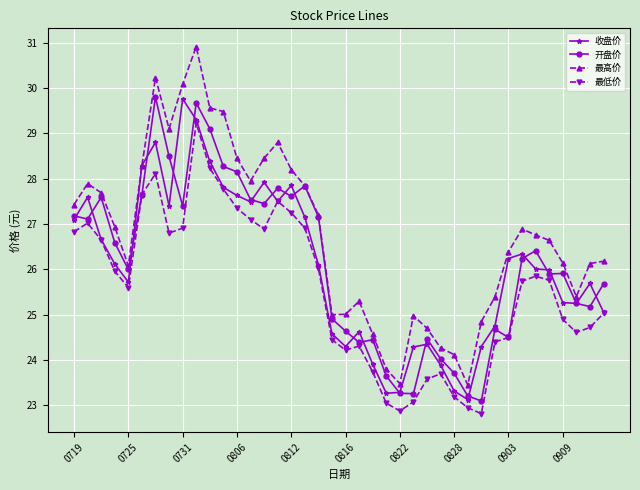

What are all the series names shown in the legend?

收盘价, 开盘价, 最高价, 最低价